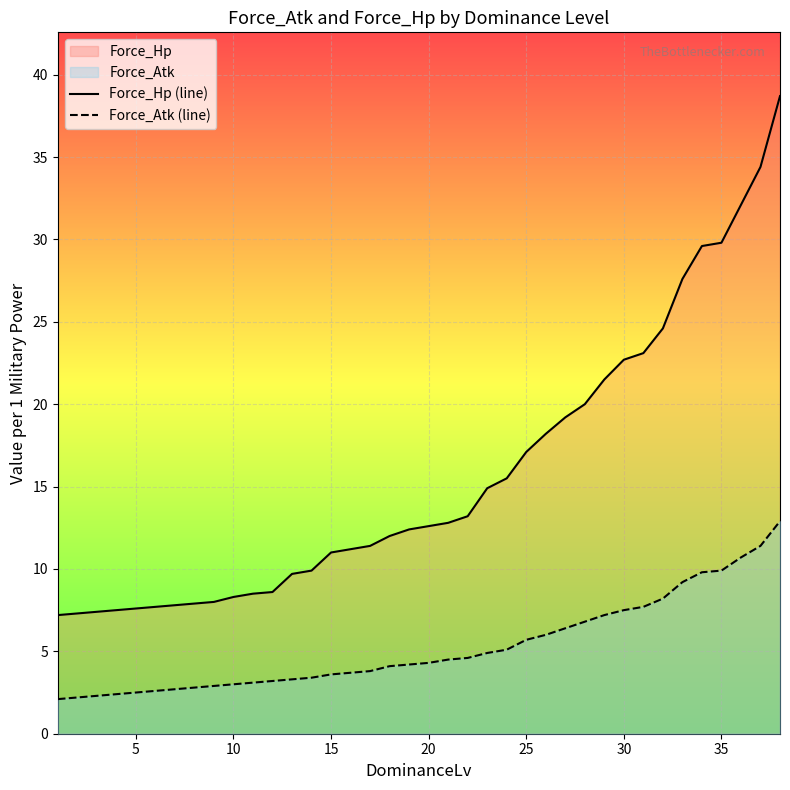

True or false: Force_Atk (line) has more than 1 interior local peaks.

False